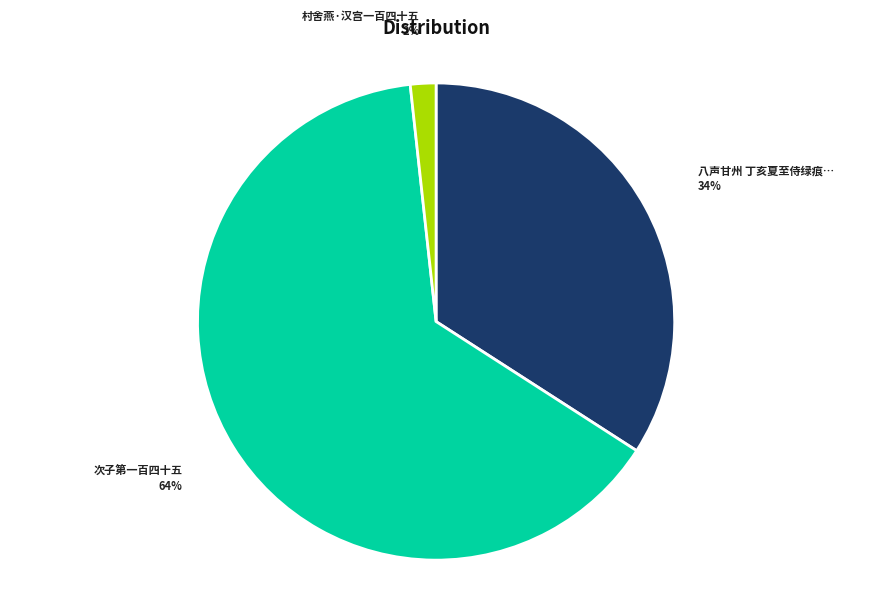

Does any single category account for the majority?

Yes